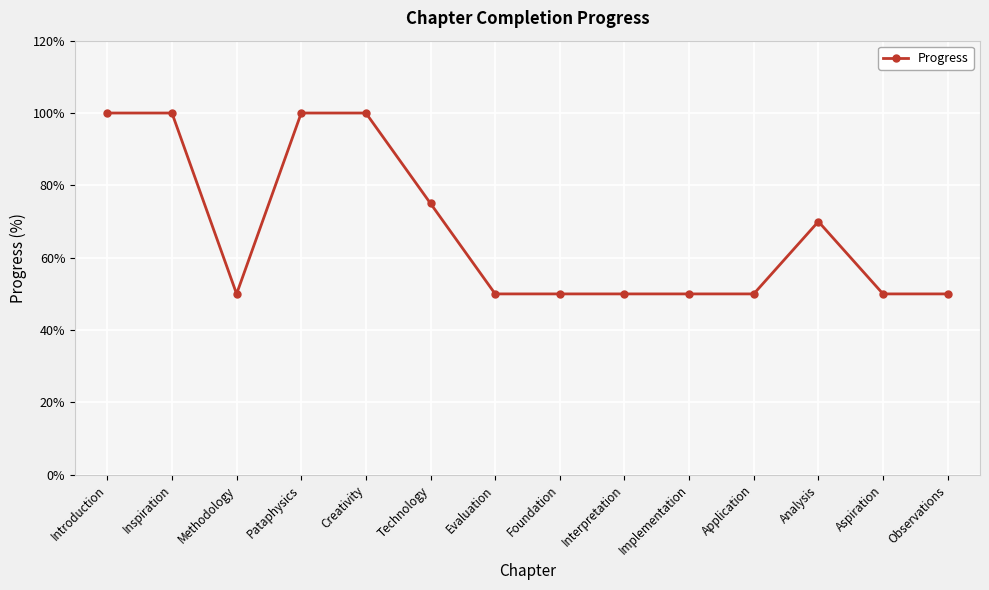

What is the difference between the values at Observations and Technology?

25